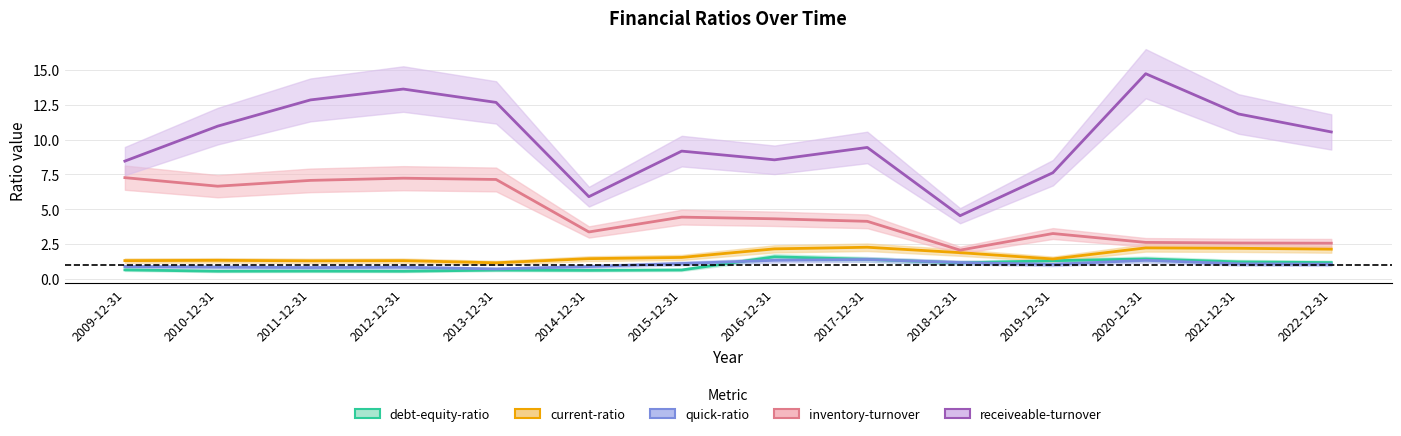

Reading left to right, list all the values displayed in this chart.

debt-equity-ratio: 2009-12-31=0.6	2010-12-31=0.5	2011-12-31=0.5	2012-12-31=0.5	2013-12-31=0.6	2014-12-31=0.6	2015-12-31=0.6	2016-12-31=1.6	2017-12-31=1.4	2018-12-31=1.1	2019-12-31=1.3	2020-12-31=1.4	2021-12-31=1.2	2022-12-31=1.2
current-ratio: 2009-12-31=1.3	2010-12-31=1.3	2011-12-31=1.3	2012-12-31=1.3	2013-12-31=1.1	2014-12-31=1.4	2015-12-31=1.5	2016-12-31=2.1	2017-12-31=2.3	2018-12-31=1.9	2019-12-31=1.4	2020-12-31=2.2	2021-12-31=2.2	2022-12-31=2.1
quick-ratio: 2009-12-31=0.9	2010-12-31=0.8	2011-12-31=0.8	2012-12-31=0.8	2013-12-31=0.7	2014-12-31=0.9	2015-12-31=1.1	2016-12-31=1.3	2017-12-31=1.4	2018-12-31=1.2	2019-12-31=1.0	2020-12-31=1.3	2021-12-31=1.1	2022-12-31=1.0
inventory-turnover: 2009-12-31=7.3	2010-12-31=6.6	2011-12-31=7.1	2012-12-31=7.2	2013-12-31=7.1	2014-12-31=3.4	2015-12-31=4.4	2016-12-31=4.3	2017-12-31=4.1	2018-12-31=2.1	2019-12-31=3.2	2020-12-31=2.6	2021-12-31=2.6	2022-12-31=2.5
receiveable-turnover: 2009-12-31=8.5	2010-12-31=11.0	2011-12-31=12.8	2012-12-31=13.6	2013-12-31=12.7	2014-12-31=5.9	2015-12-31=9.2	2016-12-31=8.5	2017-12-31=9.4	2018-12-31=4.5	2019-12-31=7.6	2020-12-31=14.7	2021-12-31=11.8	2022-12-31=10.5